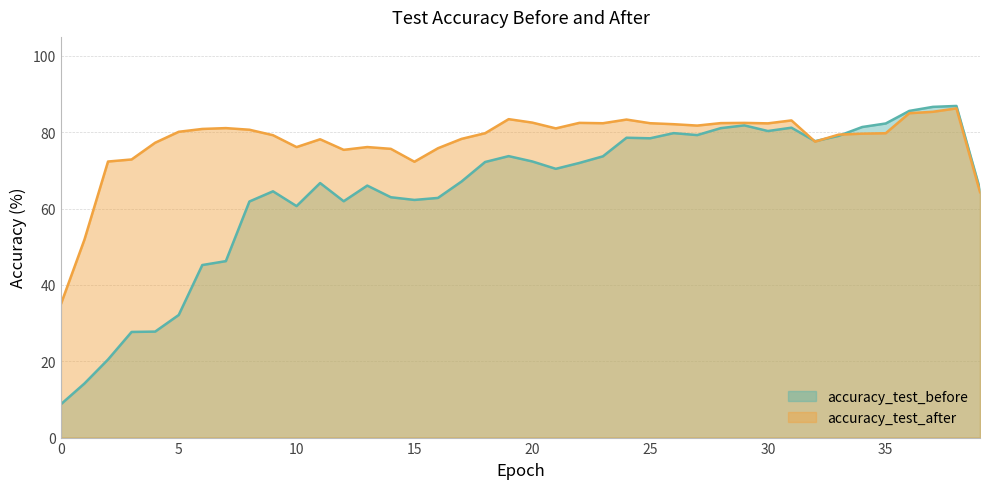

What is the highest value of the accuracy_test_after series?

86.3